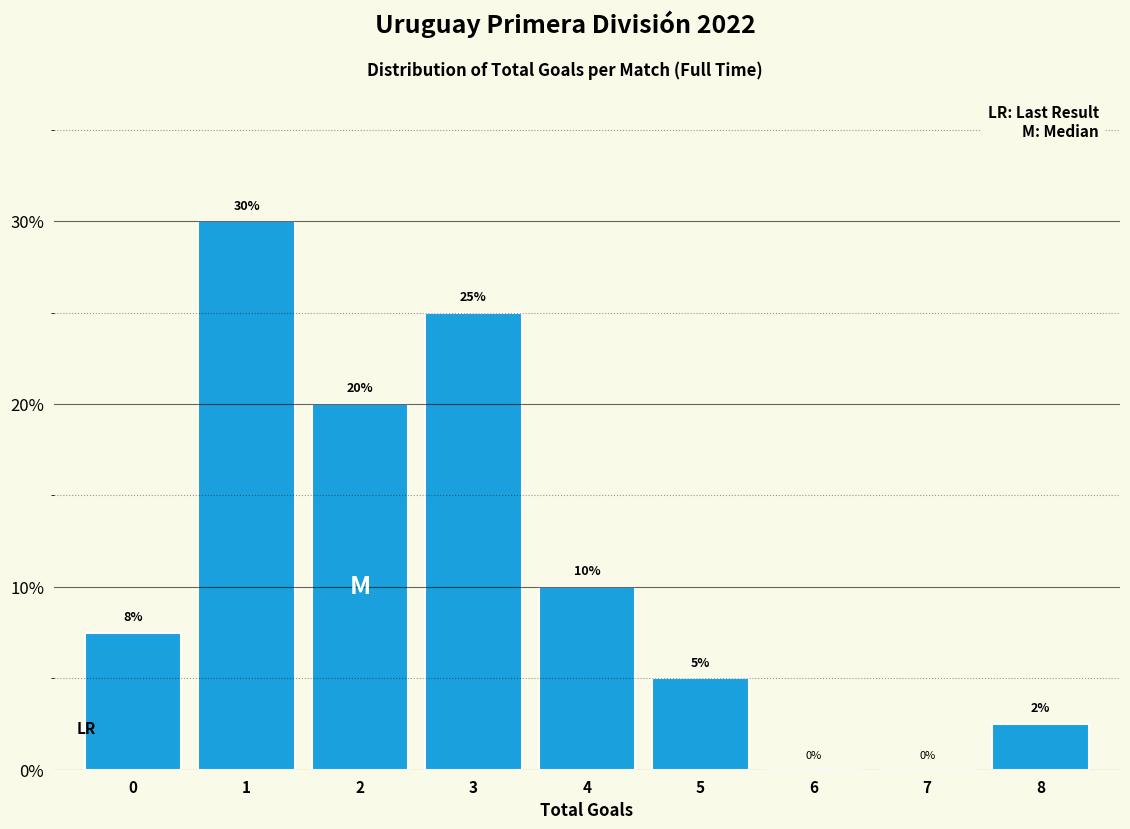

Read the value at 3.

25.0